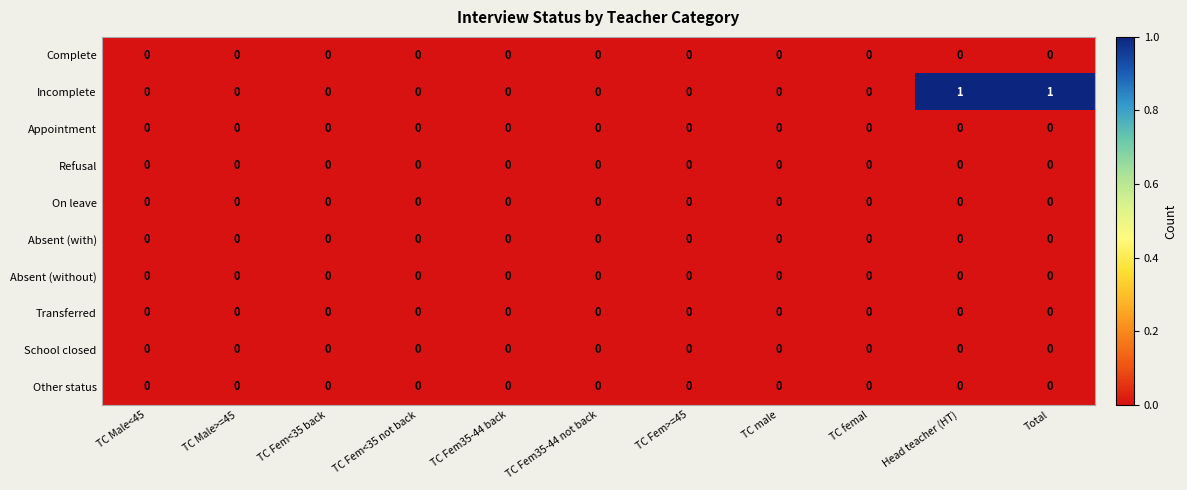

Which series has the largest range (max minus min)?

Incomplete